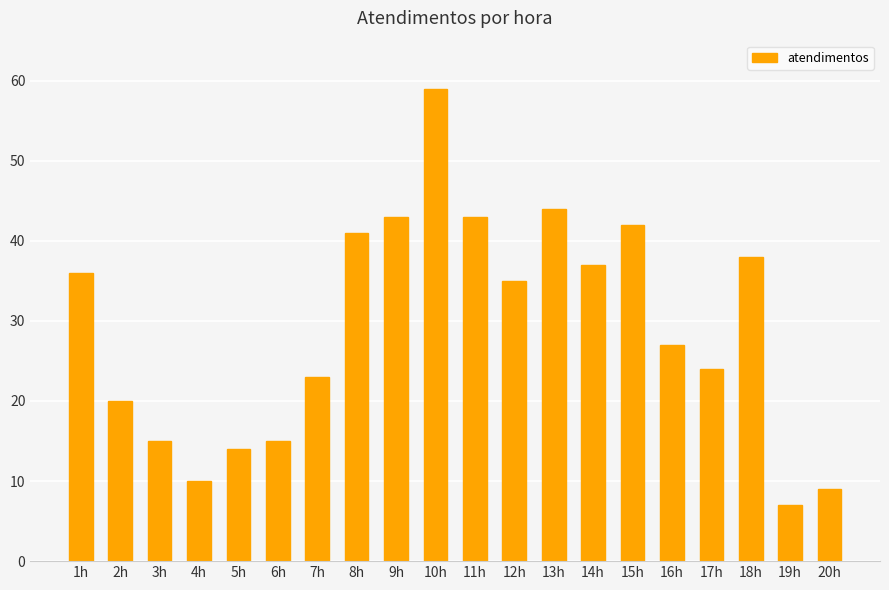

What is the ratio of the value at 4h to the value at 11h?

0.2